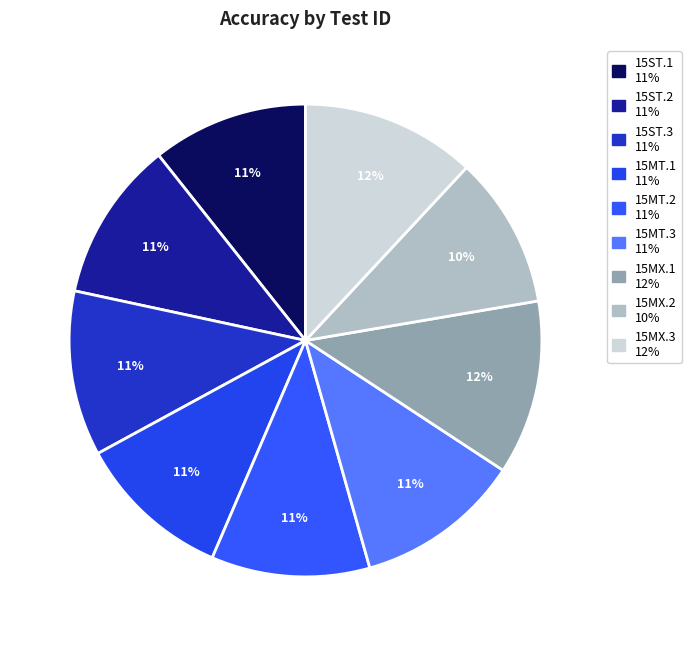

Rank the categories by value from highest to lowest.

15MX.1, 15MX.3, 15MT.3, 15ST.3, 15ST.2, 15MT.2, 15ST.1, 15MT.1, 15MX.2